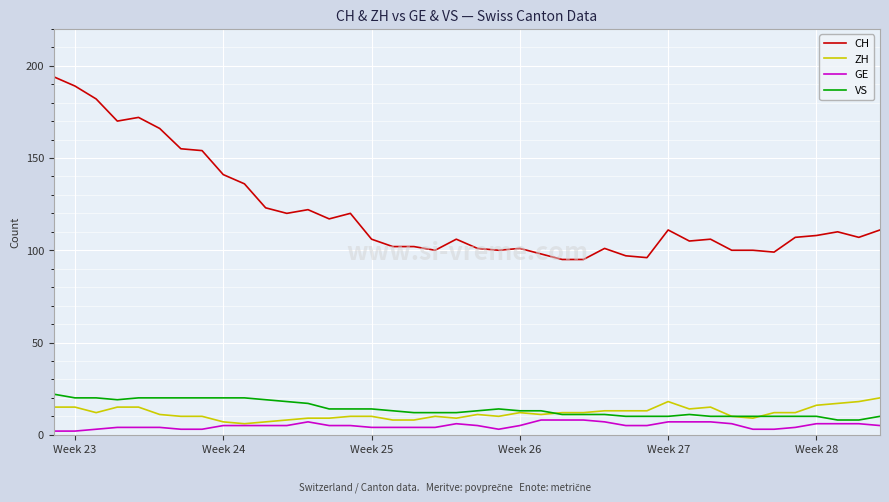

True or false: CH and ZH intersect in this chart.

False